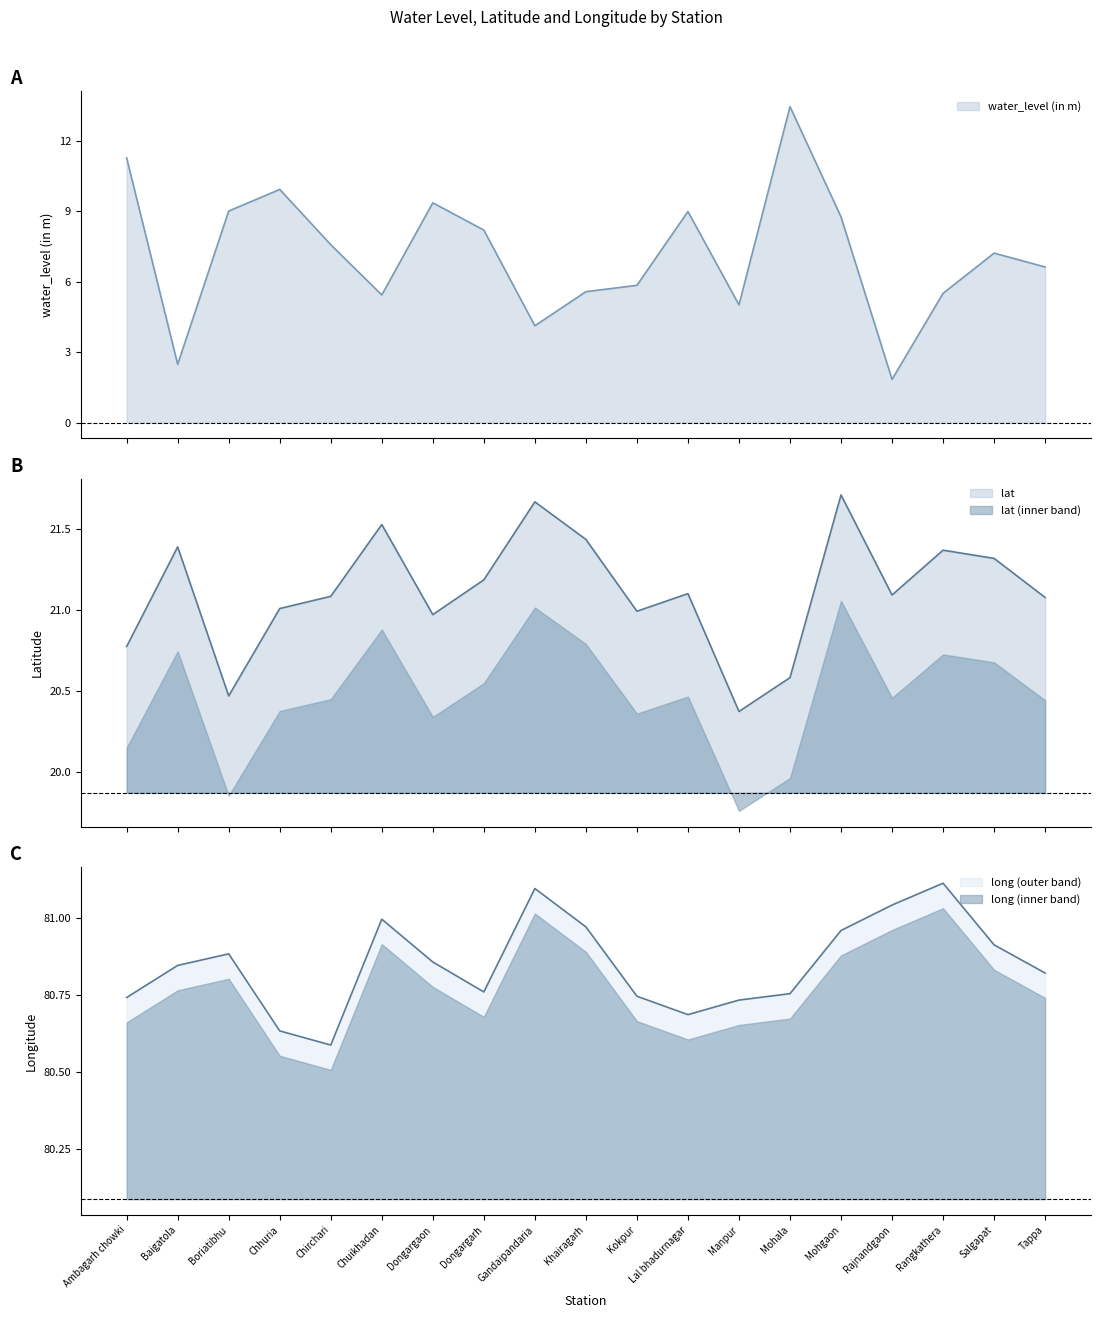

True or false: water_level (in m) has a value of 2.4 at Rajnandgaon.

False